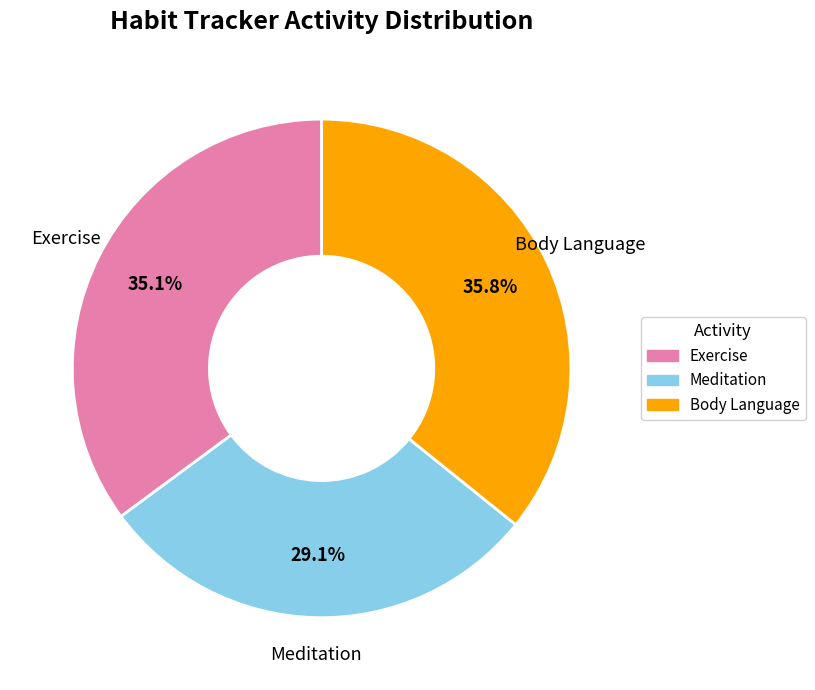

Is there a majority slice in this chart?

No